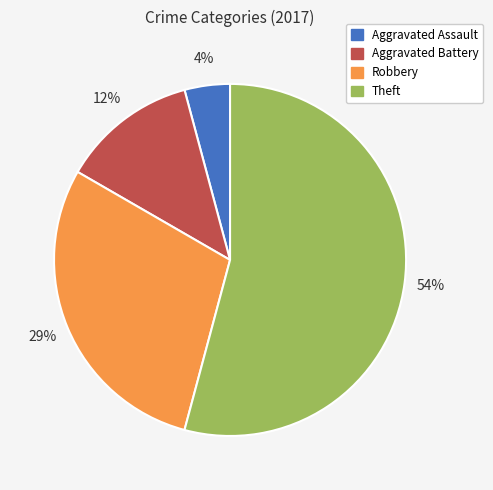

To the nearest percent, what percentage of the pie is Robbery?

29%